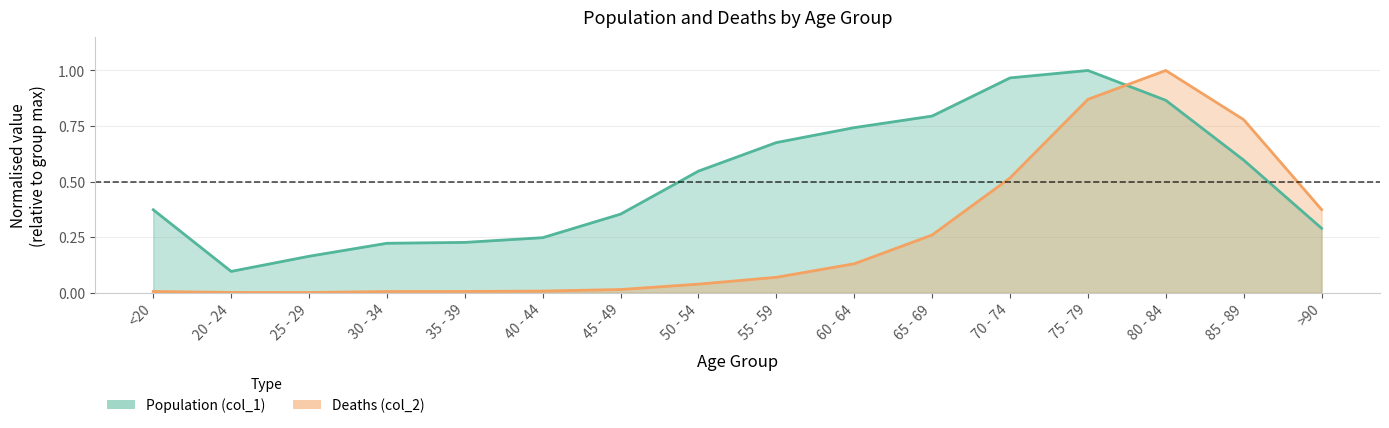

What is the difference between the Deaths (col_2) values at 20 - 24 and 80 - 84?

1.0